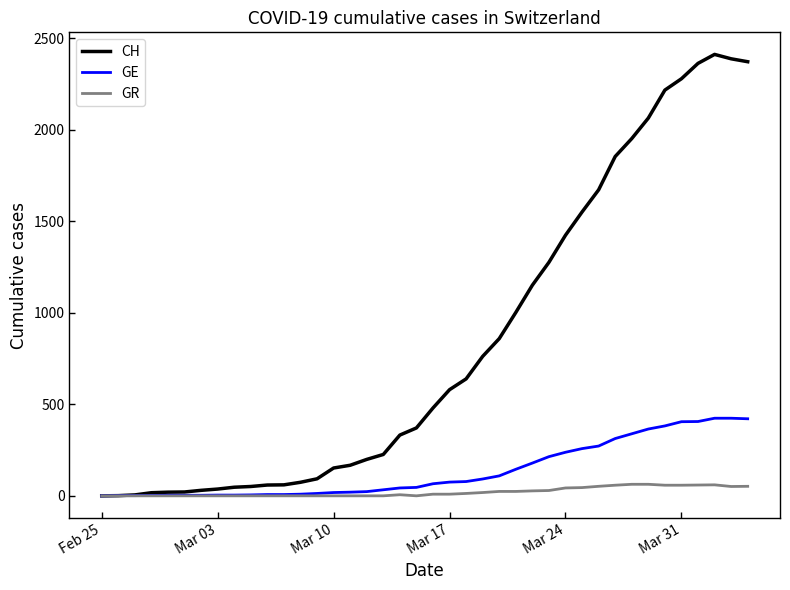

Which series has the largest total across all categories?

CH